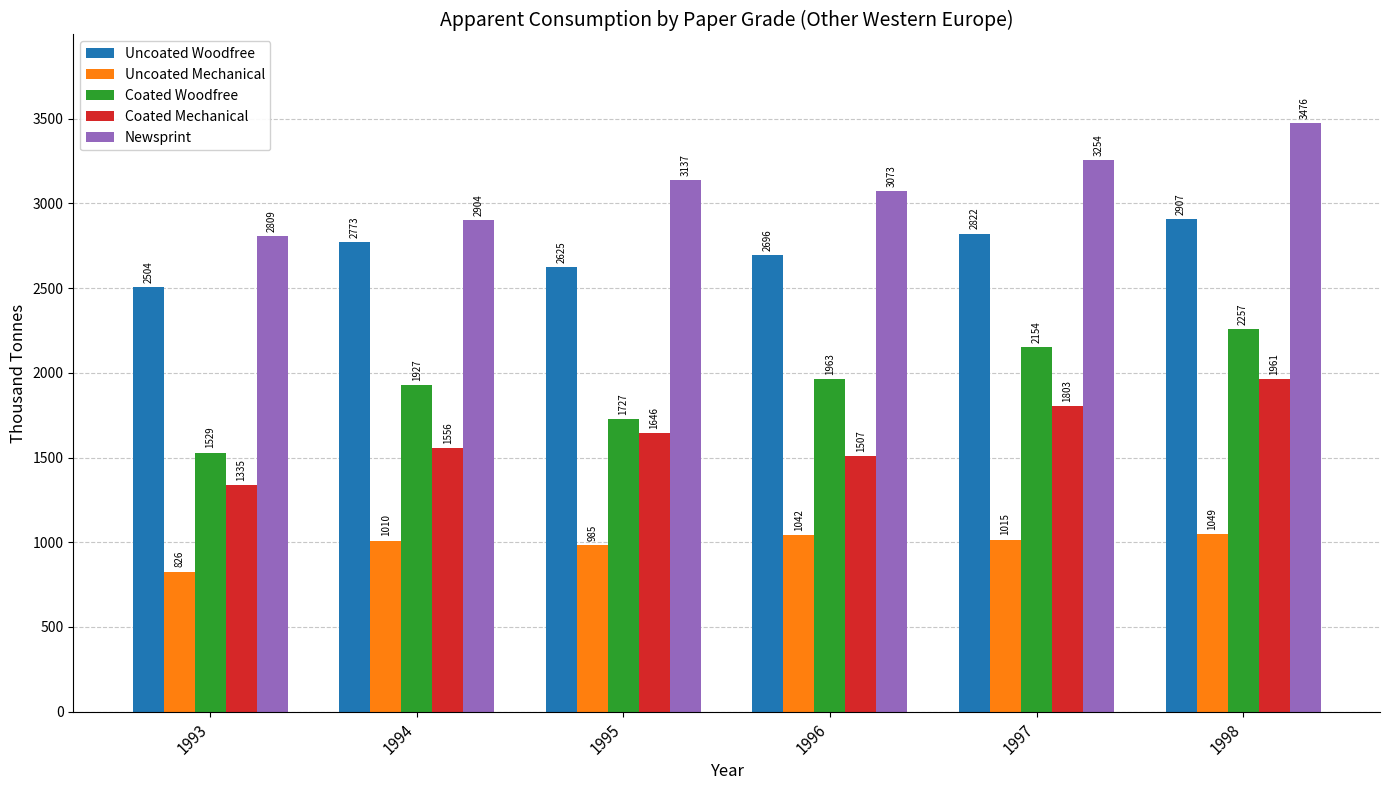

What value does the Coated Woodfree series have at 1996?

1962.6